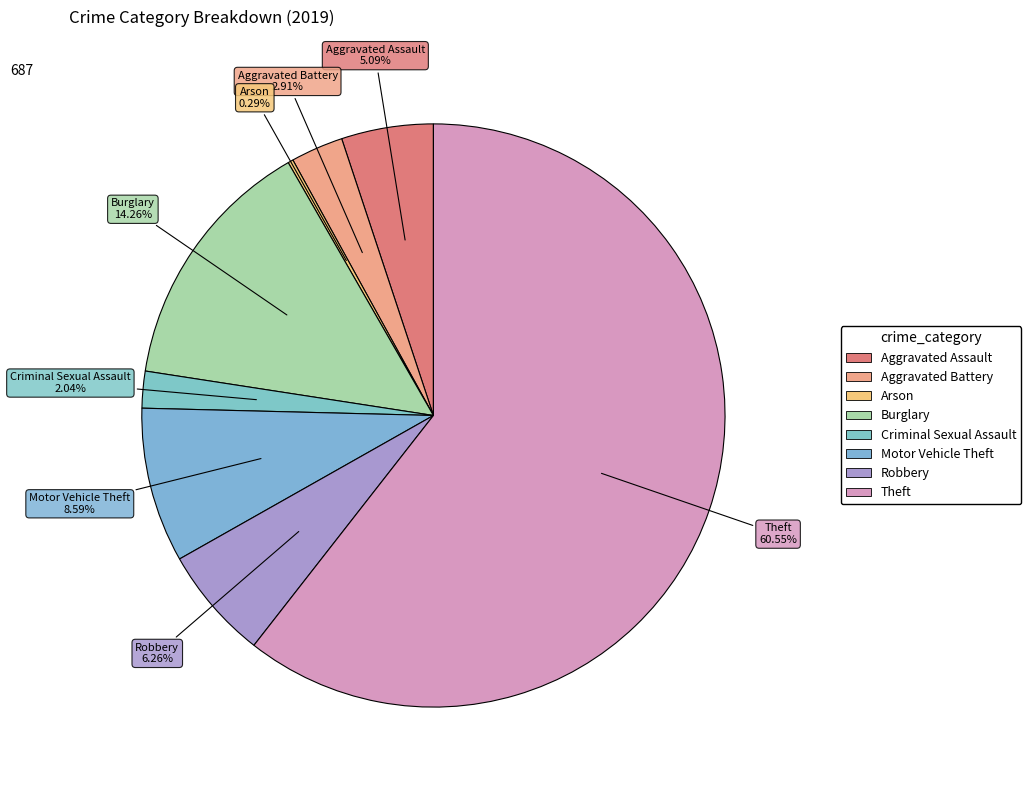

How many segments does this pie chart have?

8